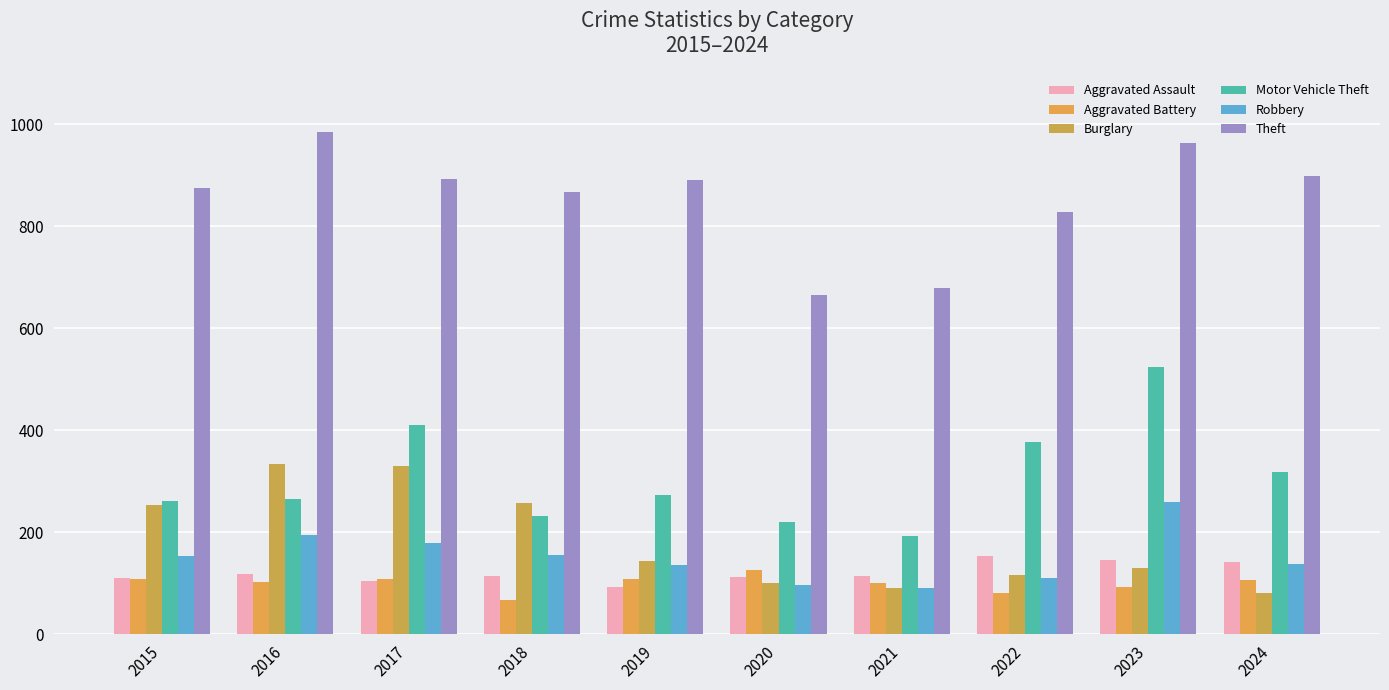

How many distinct data groups are displayed?

6